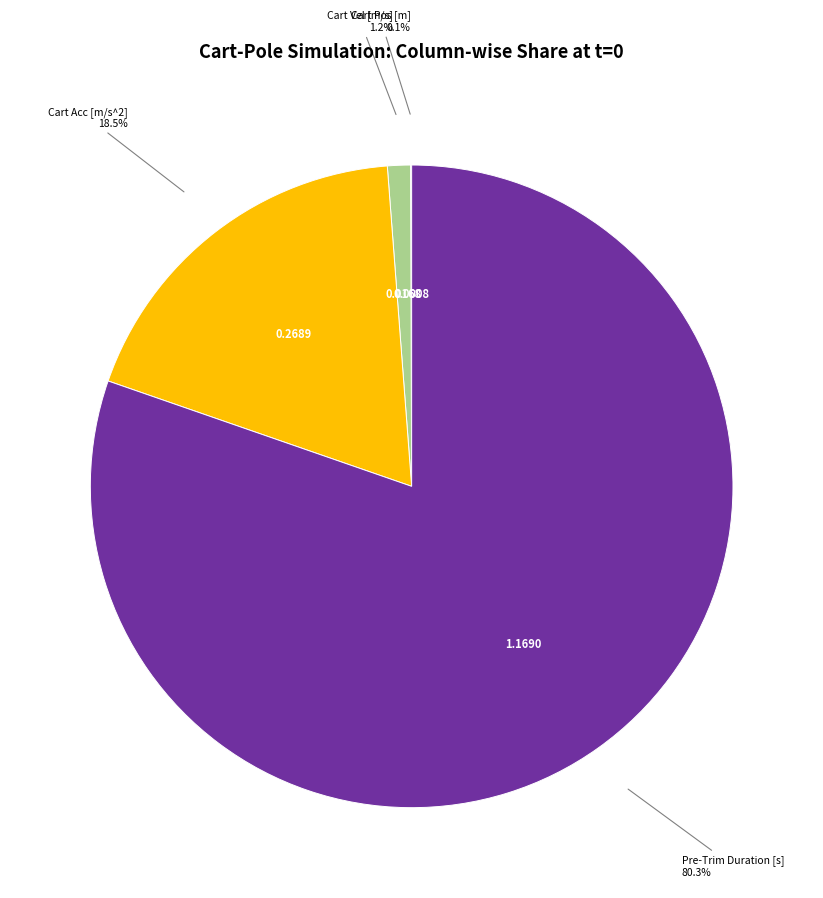

Does any single category account for the majority?

Yes